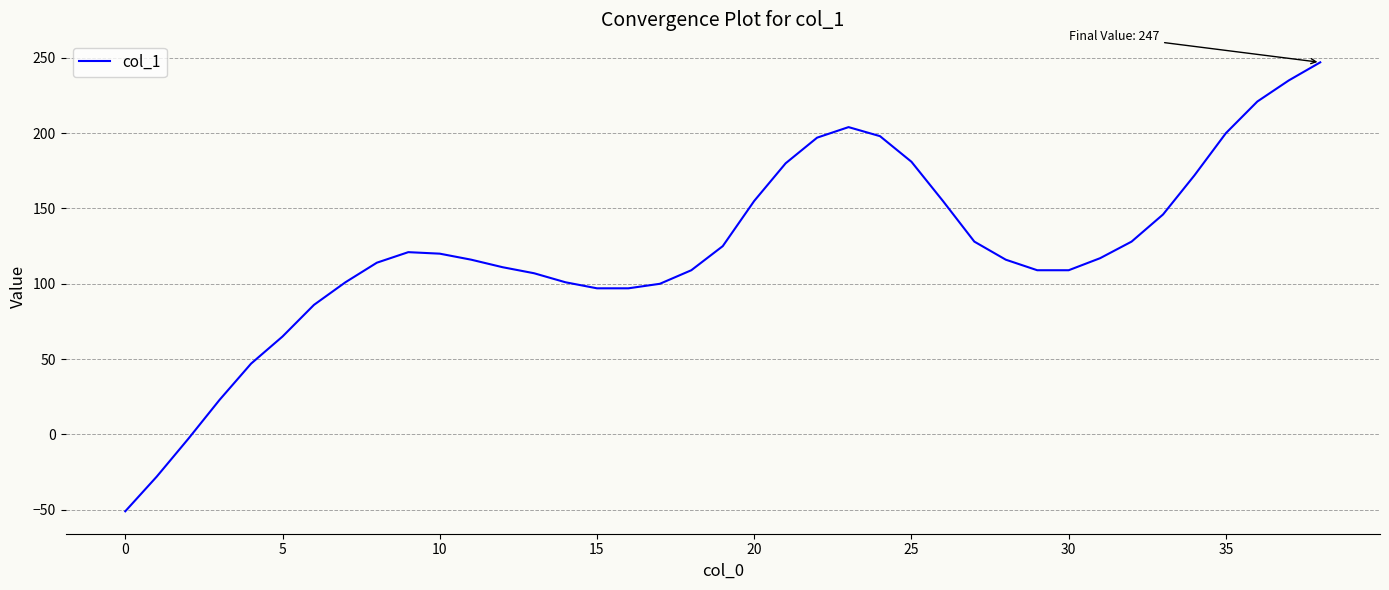

What is the maximum value shown in the chart?

247